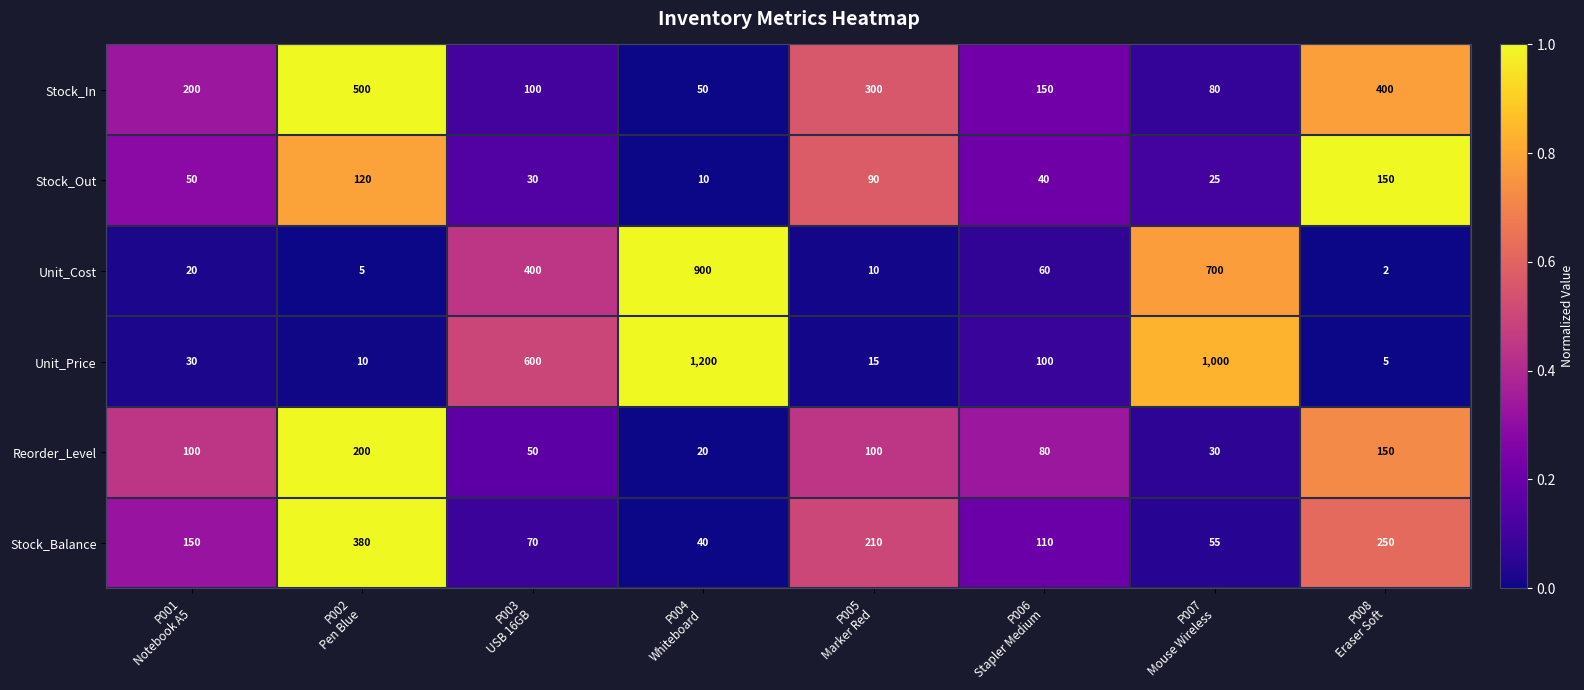

What is the difference between the maximum and minimum values in the Stock_Balance series?

340